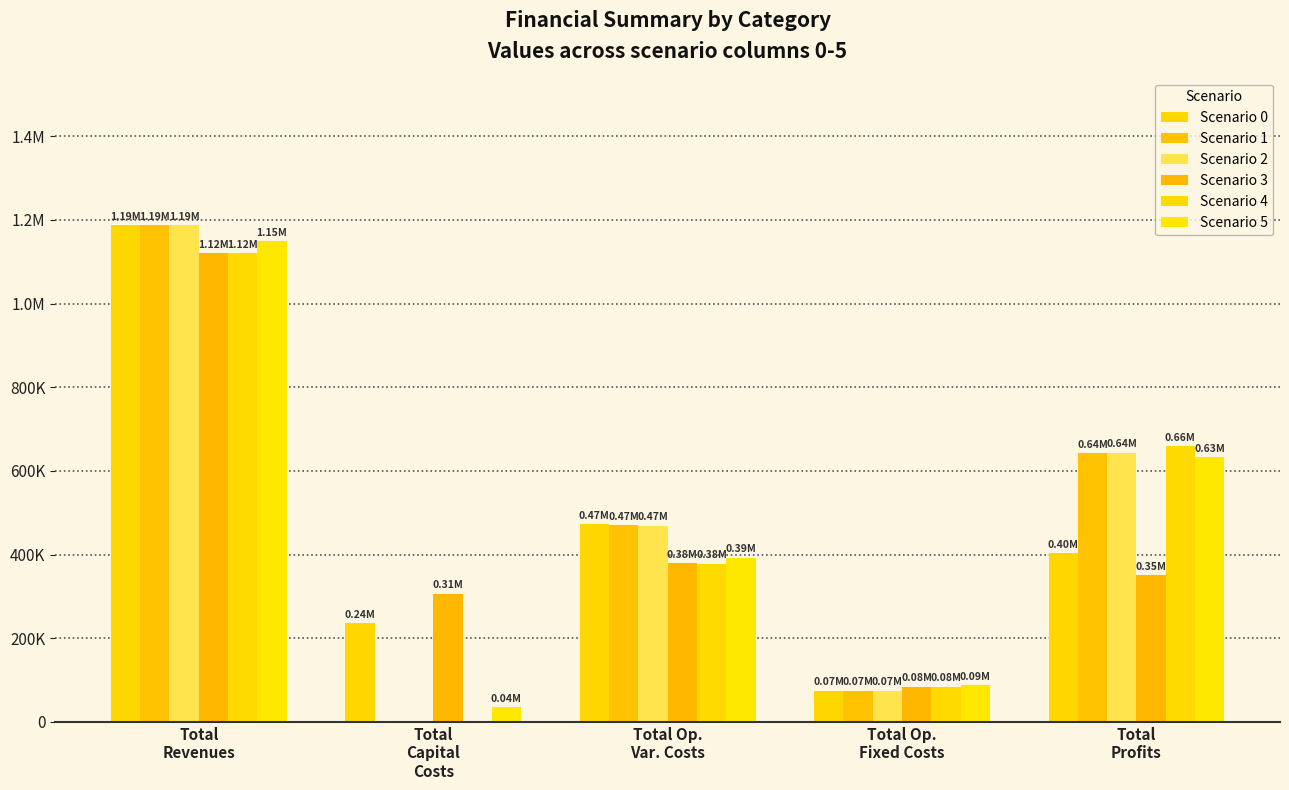

The Scenario 2 series shows 0.0 at Total
Capital
Costs. True or false?

True